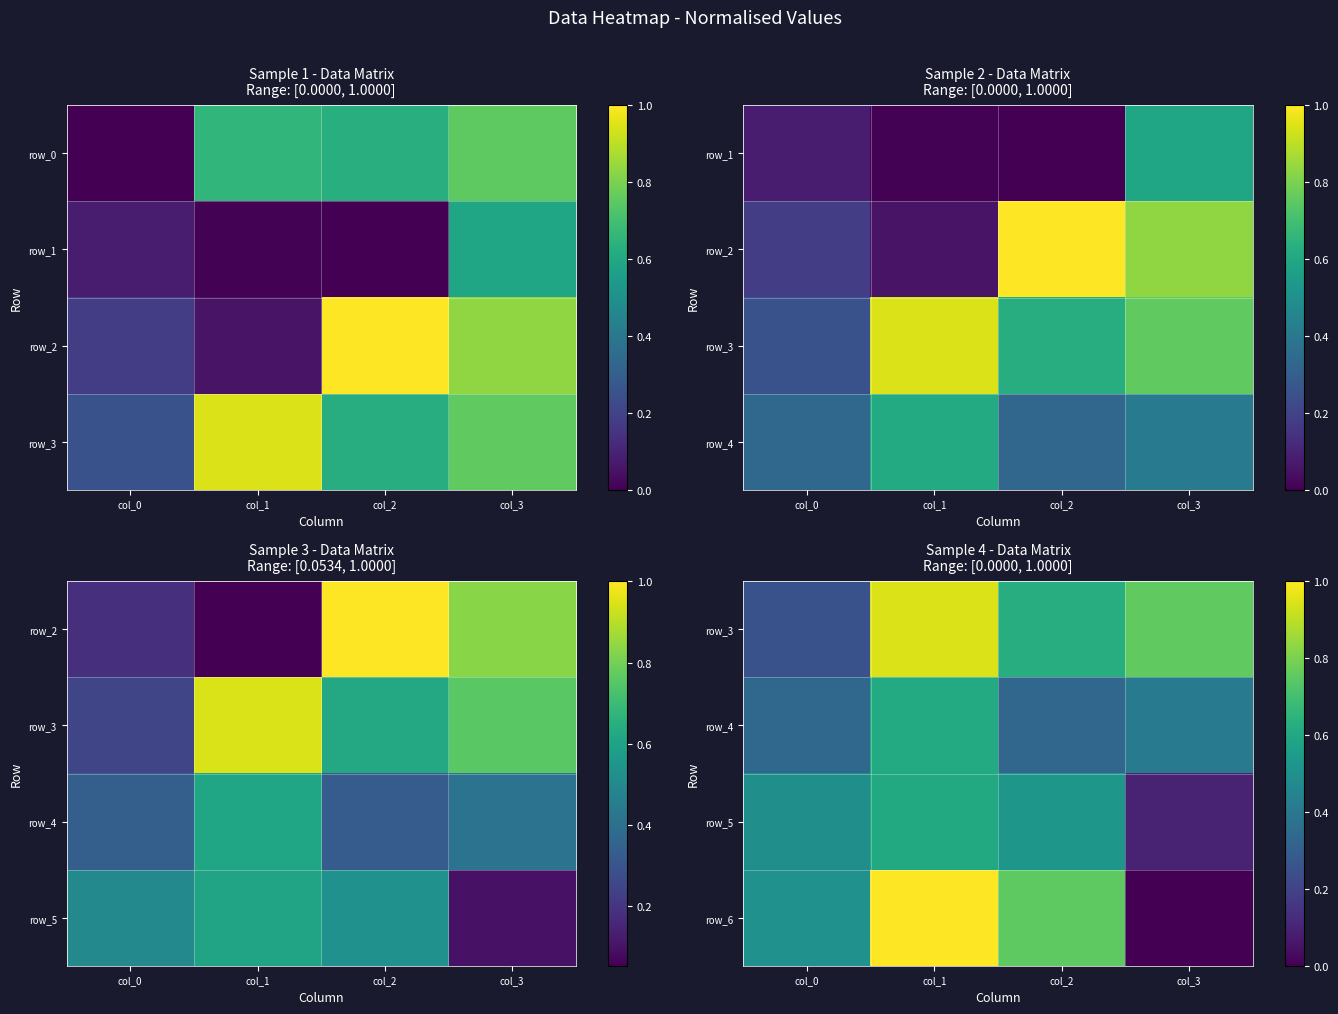

How many series are shown in this chart?

4